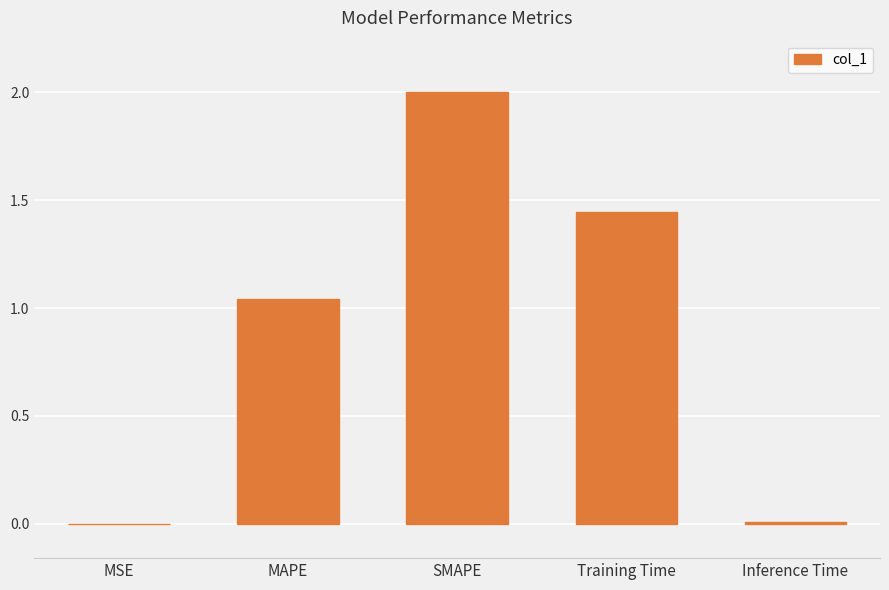

Count the number of data series in this chart.

1